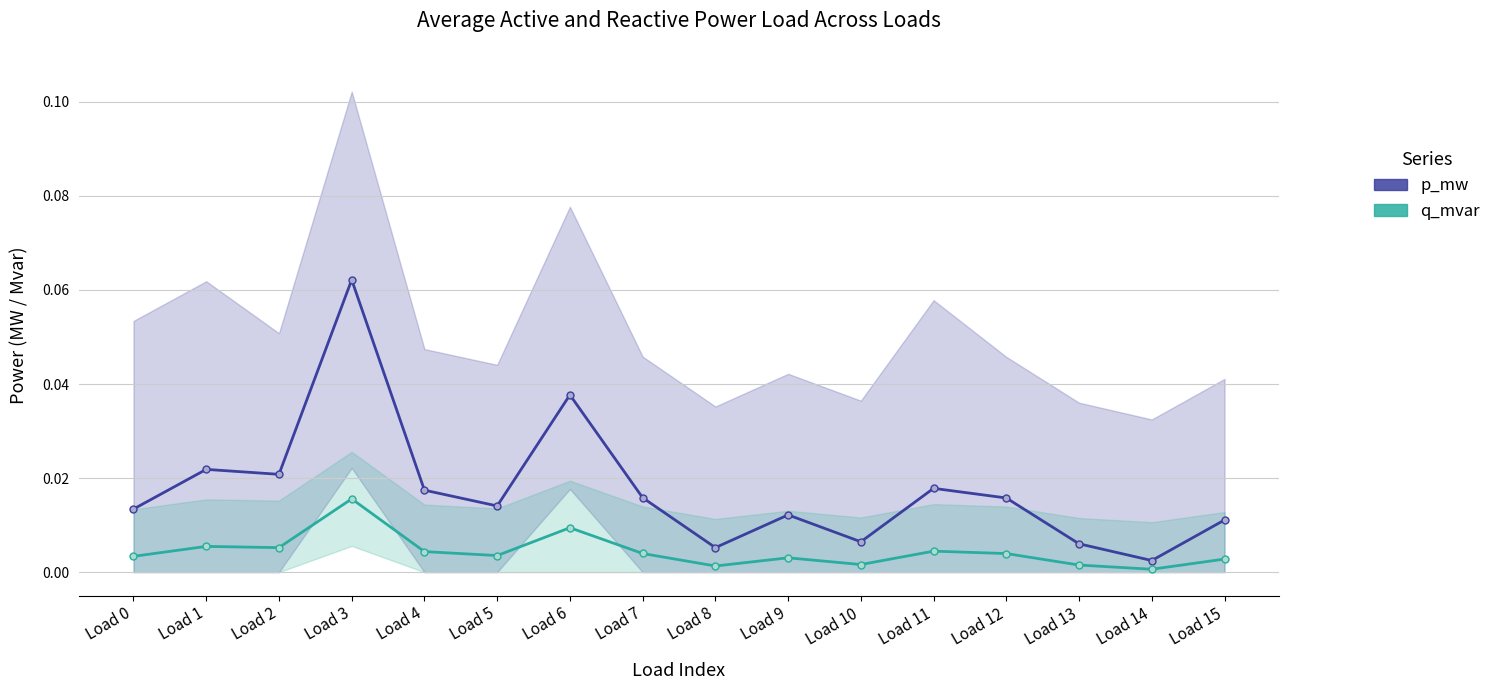

True or false: q_mvar and p_mw intersect in this chart.

False